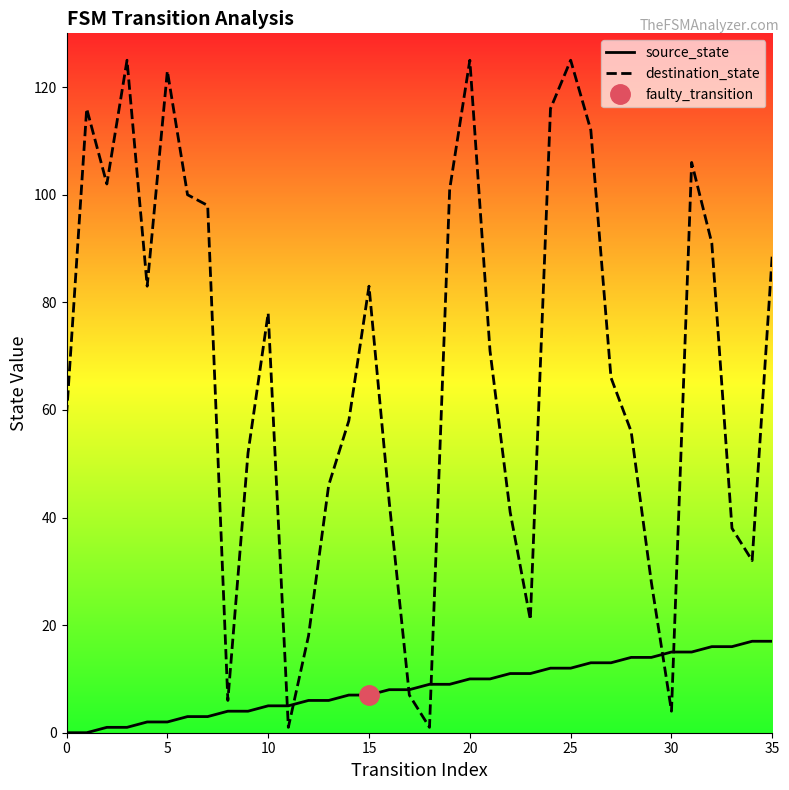

How many data points does each series have?

36